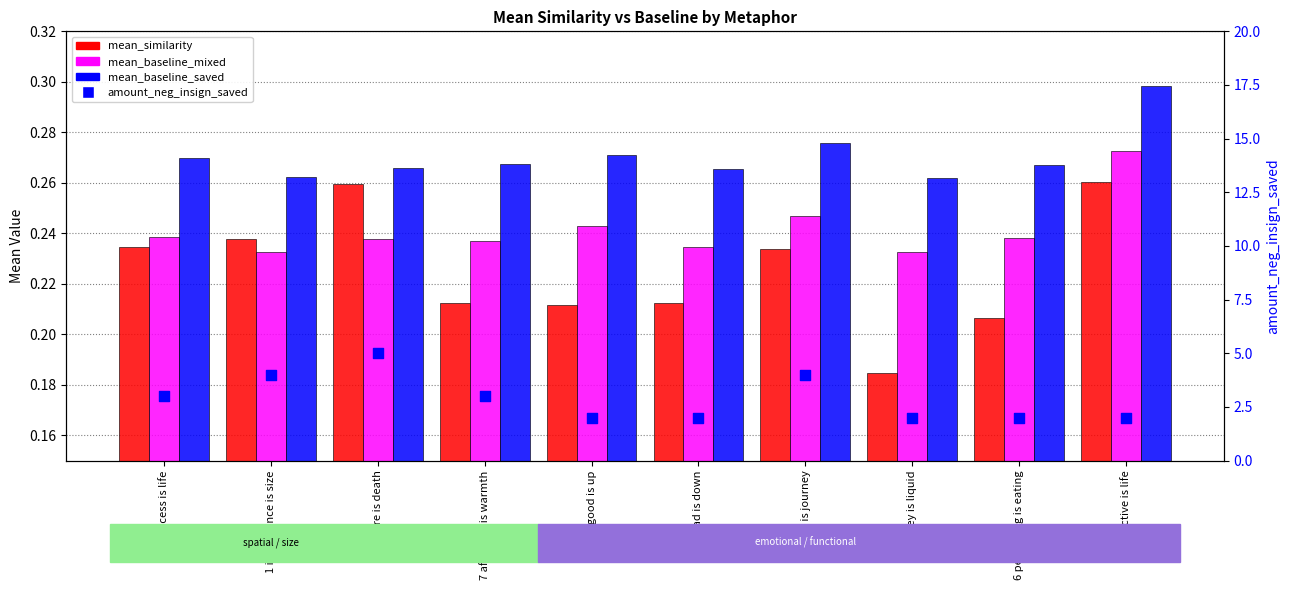

Which series has the widest spread of Y values?

amount_neg_insign_saved